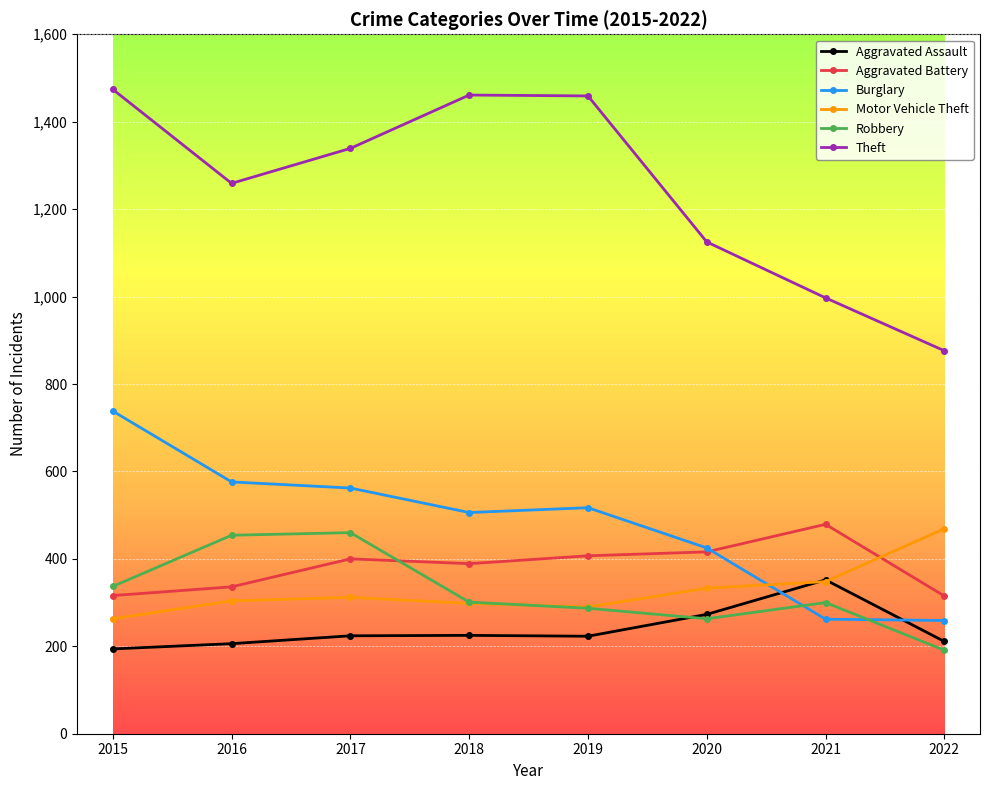

The value of Motor Vehicle Theft at 2022 is 815. True or false?

False